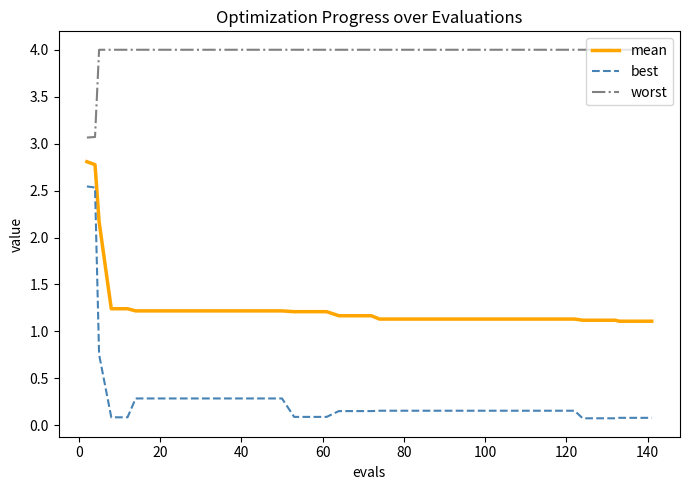

Which series has the largest range (max minus min)?

best